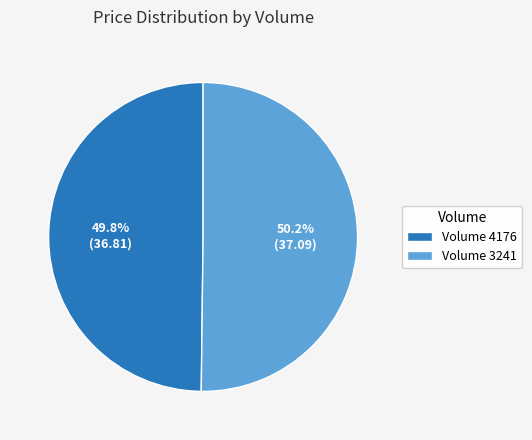

How much of the chart is everything except Volume 3241?

49.8%